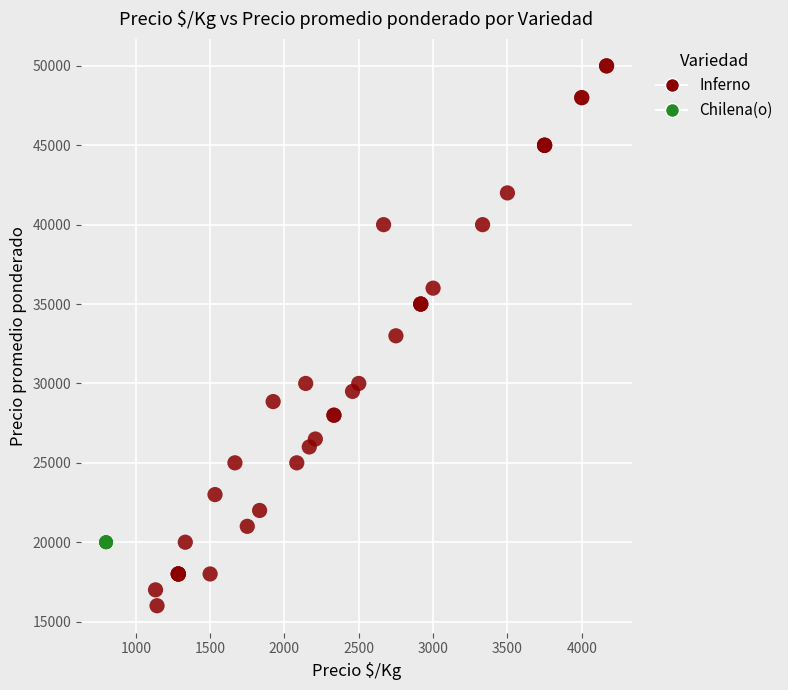

Which series contains the highest Y value?

Inferno